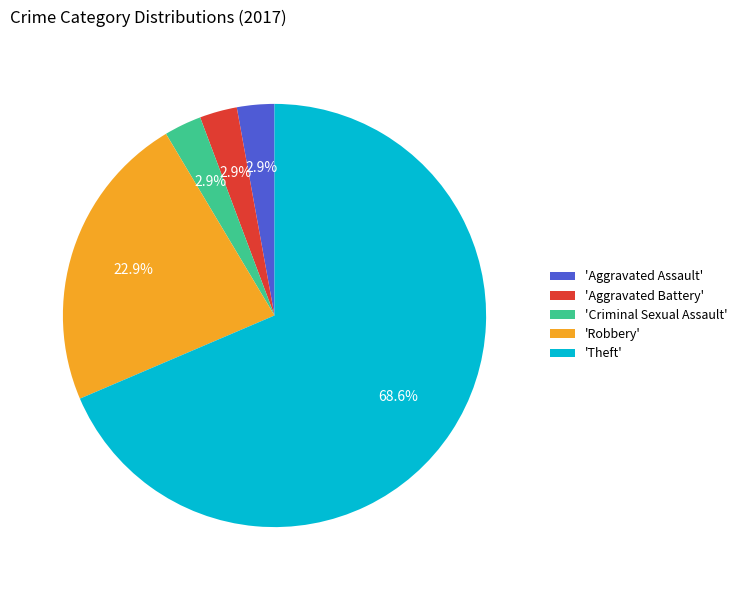

Which category has the biggest portion of the pie?

'Theft'